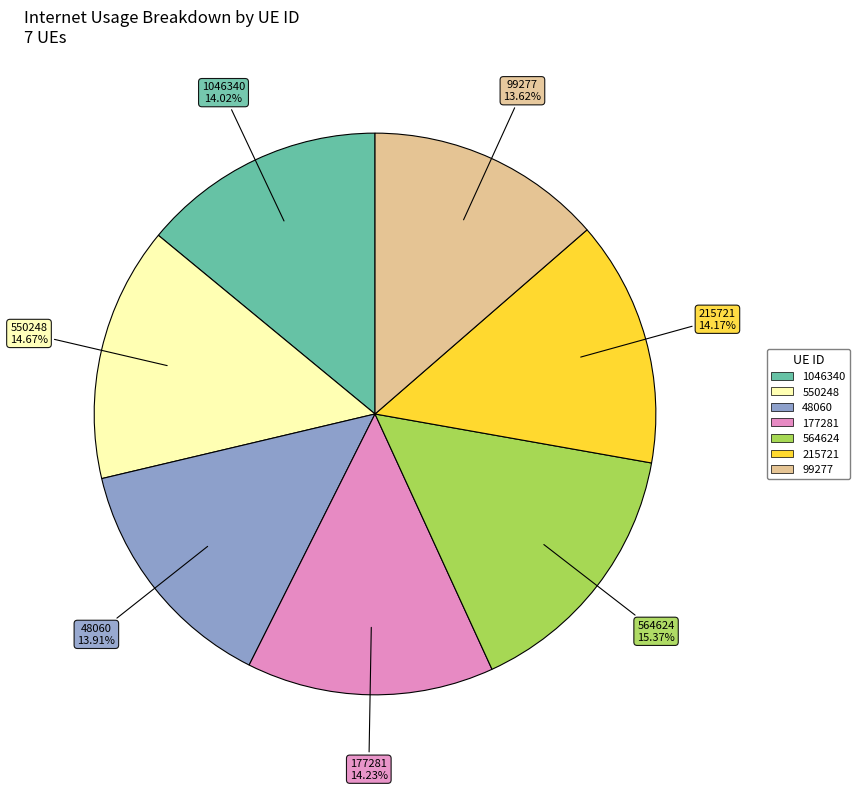

What is the ratio of the value at 550248 to the value at 1046340?

1.0